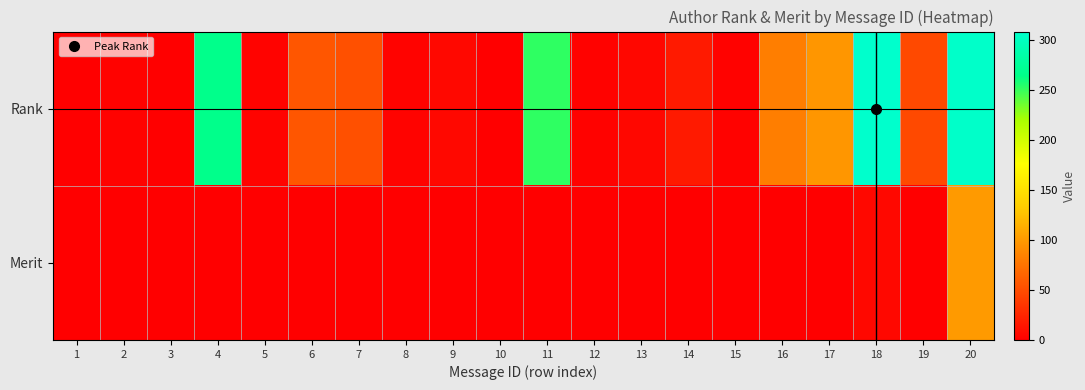

Which series has the largest total across all categories?

Rank